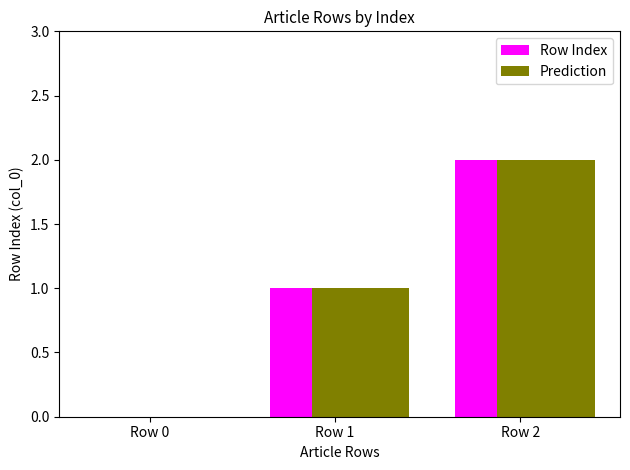

Is the value of Row Index at Row 2 greater than the value of Prediction at Row 0?

Yes